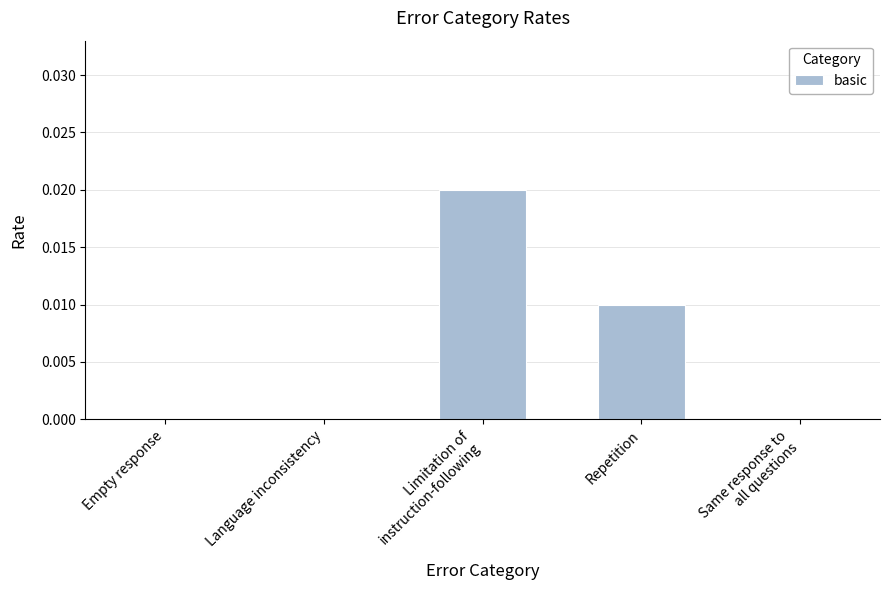

Are the bars horizontal?

No